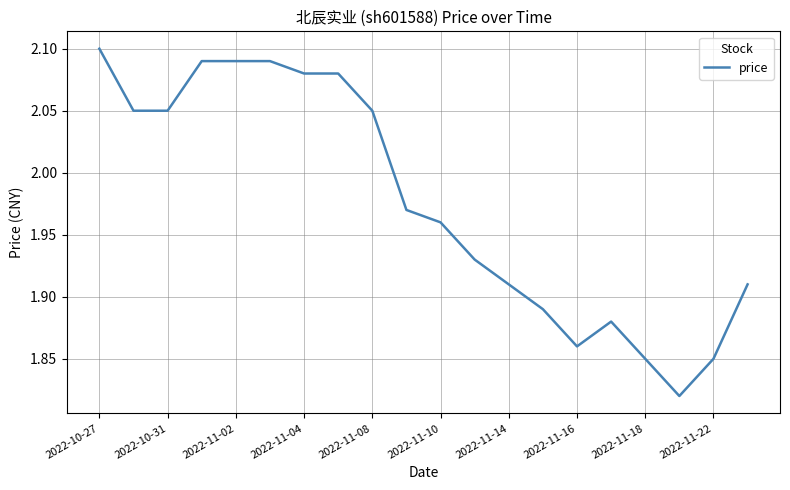

What is the difference between the maximum and minimum values?

0.3